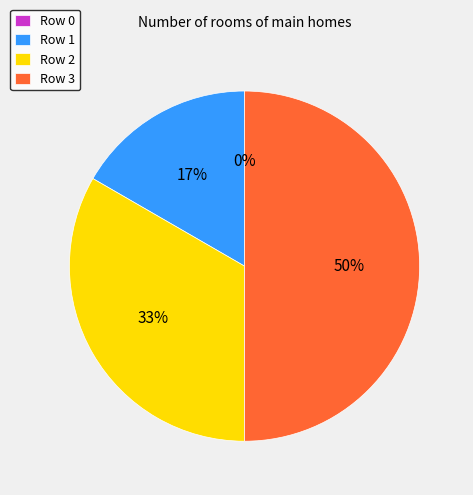

The 0 slice represents 0% of the pie. True or false?

True